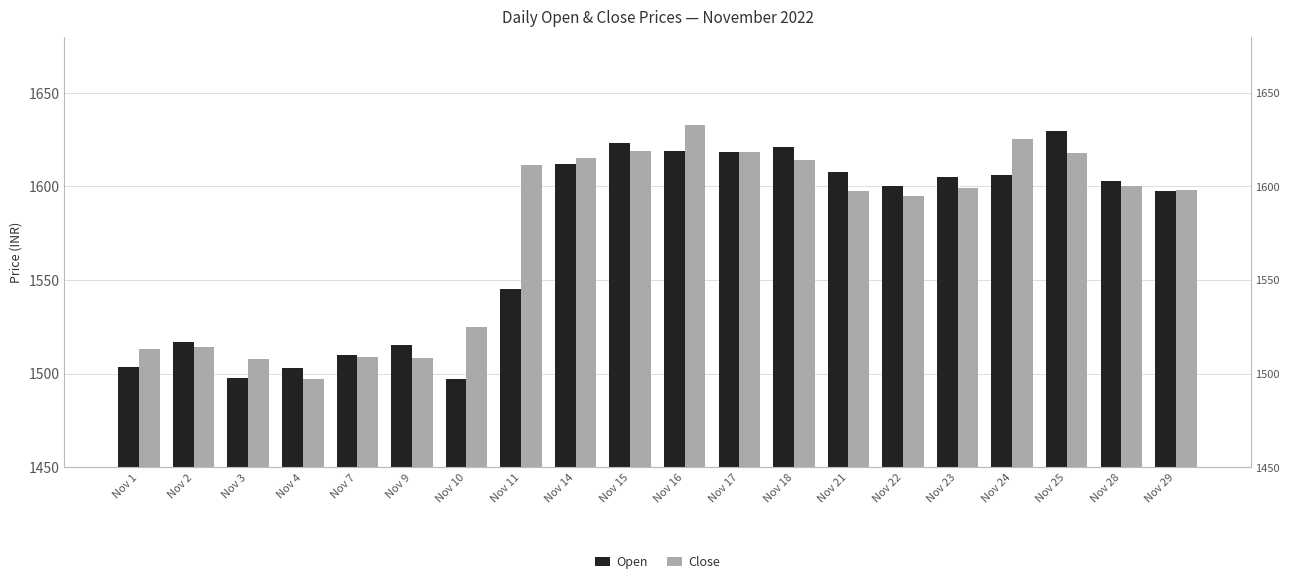

At which category is the sum across all series the highest?

Nov 16